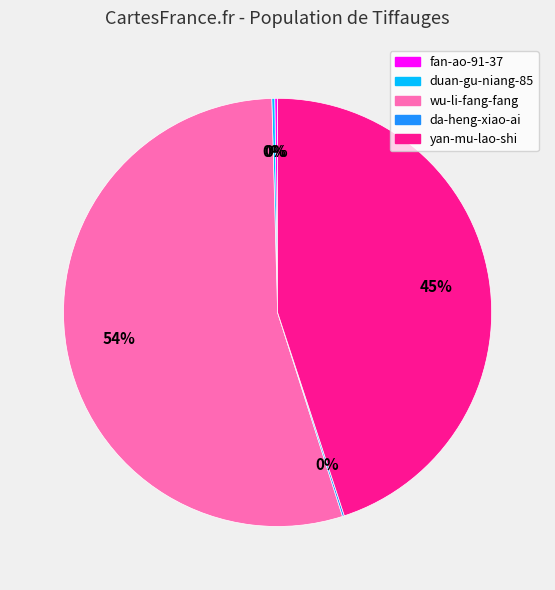

True or false: yan-mu-lao-shi accounts for 57% of the total.

False